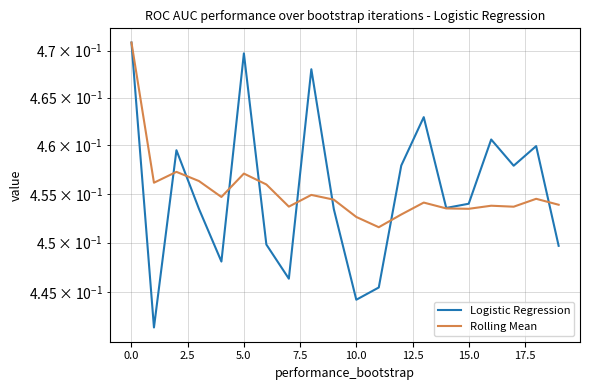

In Rolling Mean, how many points are lower than both neighbors (excluding endpoints)?

6